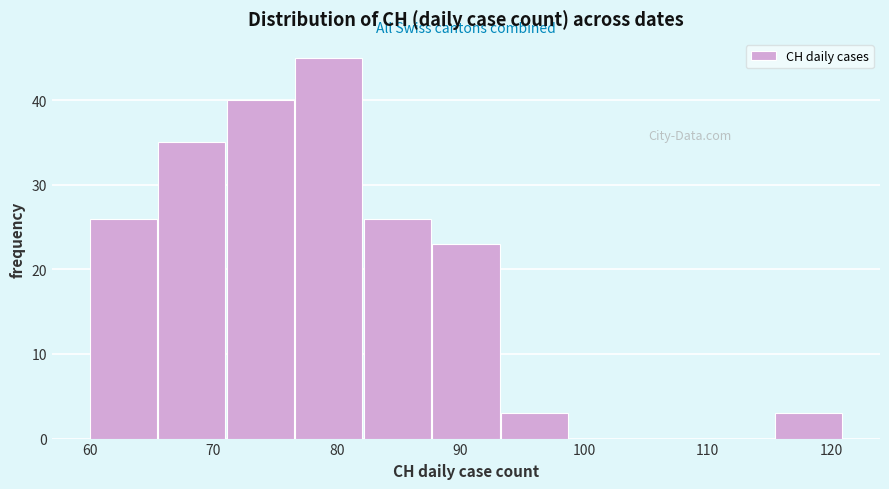

Over which range of the x-axis is the bar tallest?

77 to 82